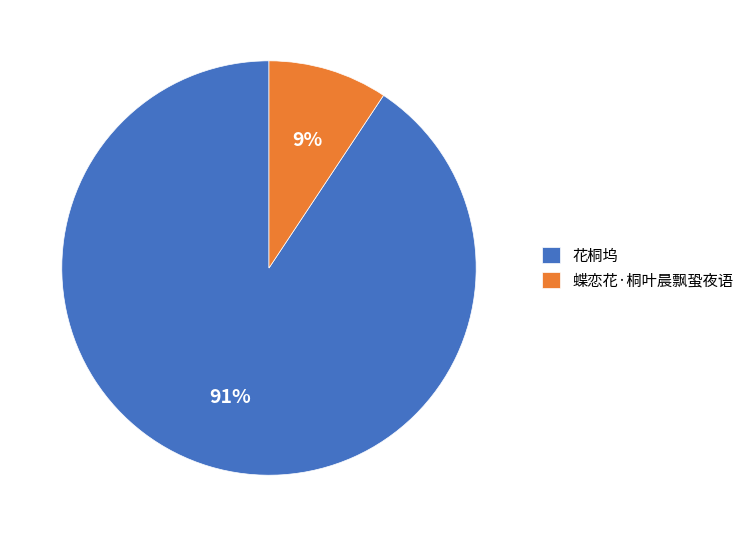

Count the number of slices in the pie.

2